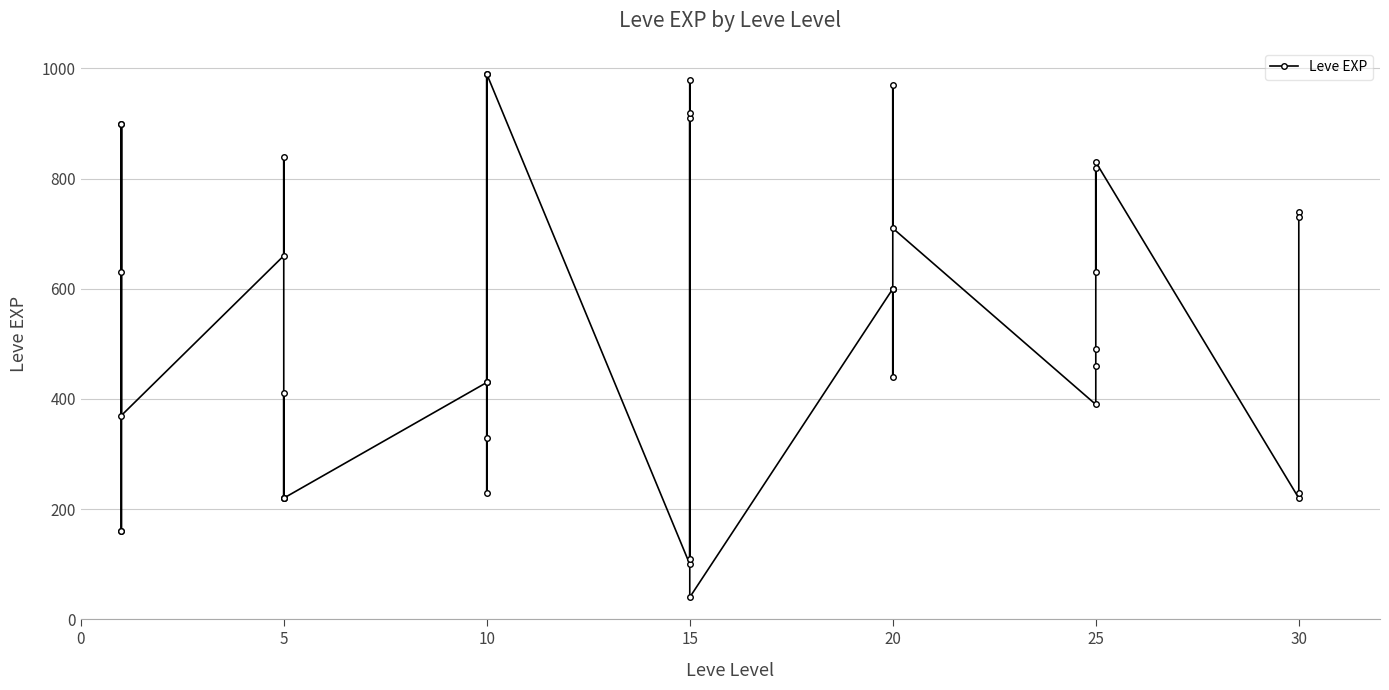

What is the difference between the maximum and minimum values?

950